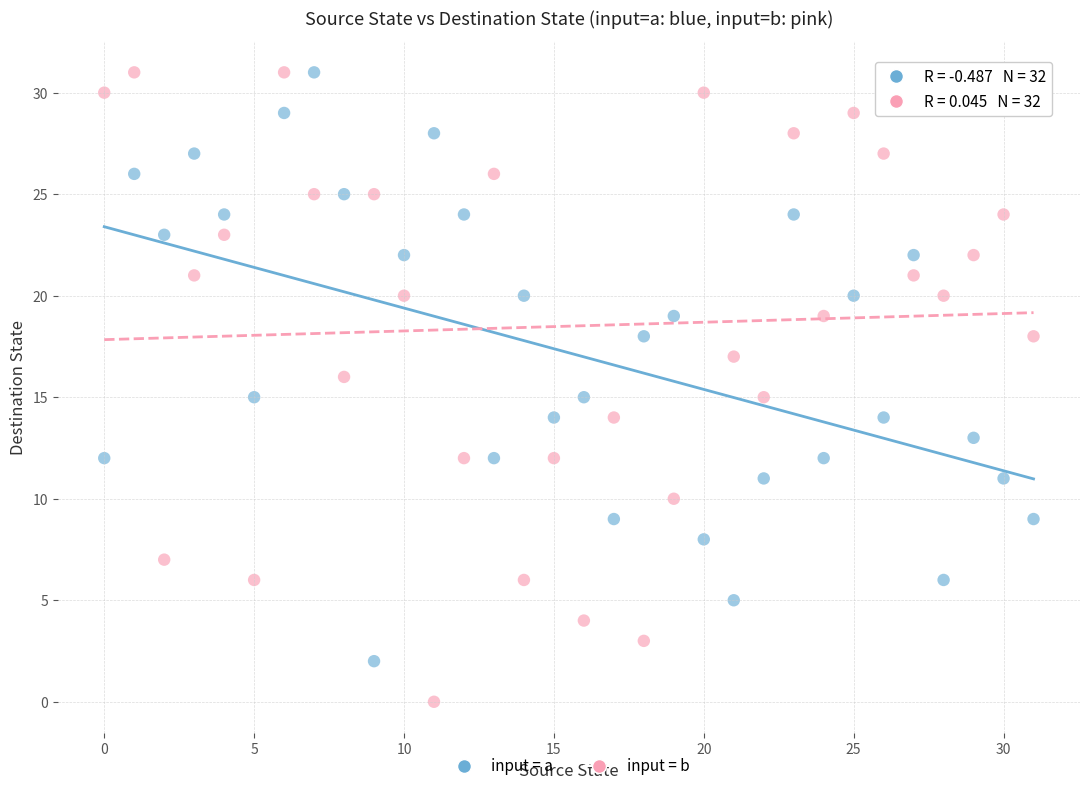

Which series has the largest Y range (max minus min)?

input = b